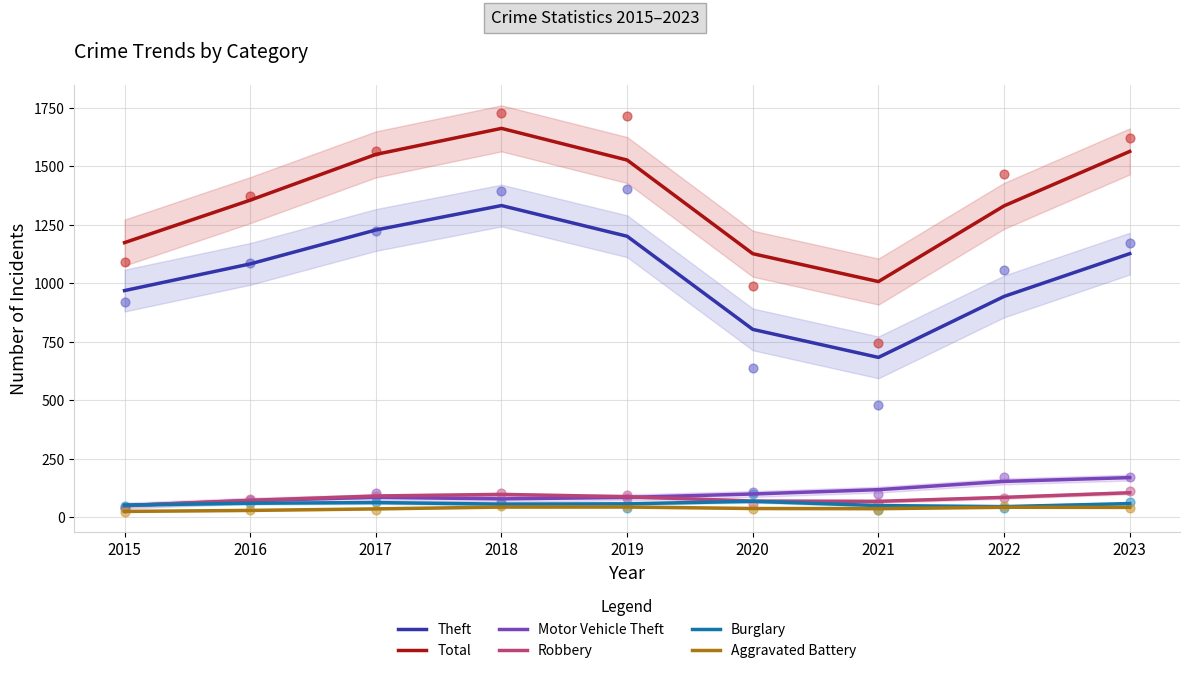

Which series reaches the minimum Y coordinate?

Aggravated Battery